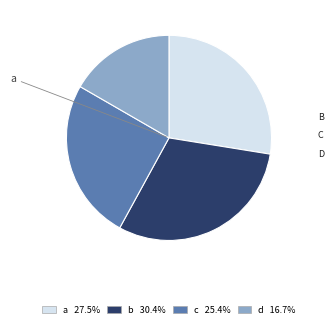

How many slices are in this pie chart?

4